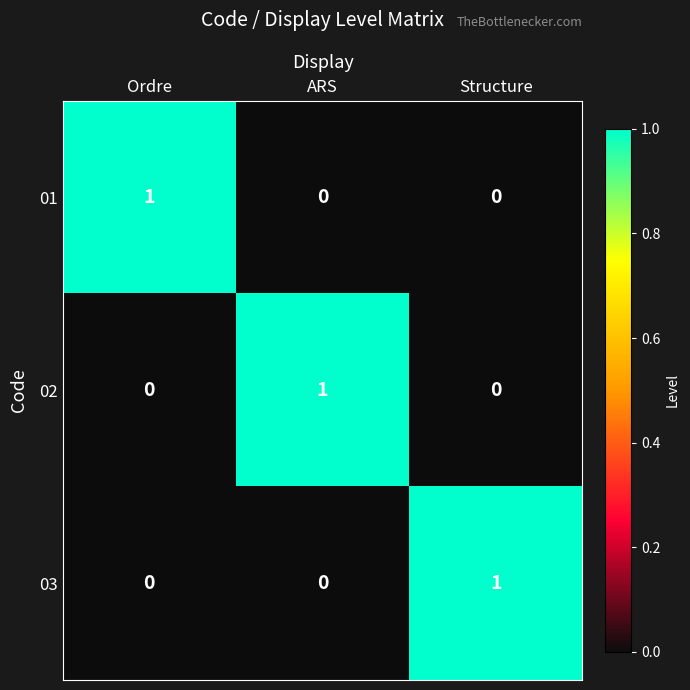

Which category has the highest value in the 01 series?

Ordre